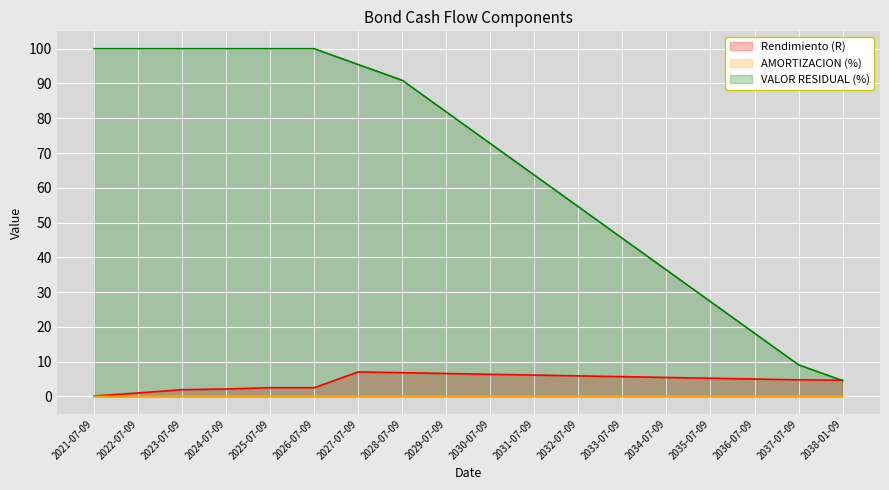

How many interior local peaks does the Rendimiento (R) series have?

1